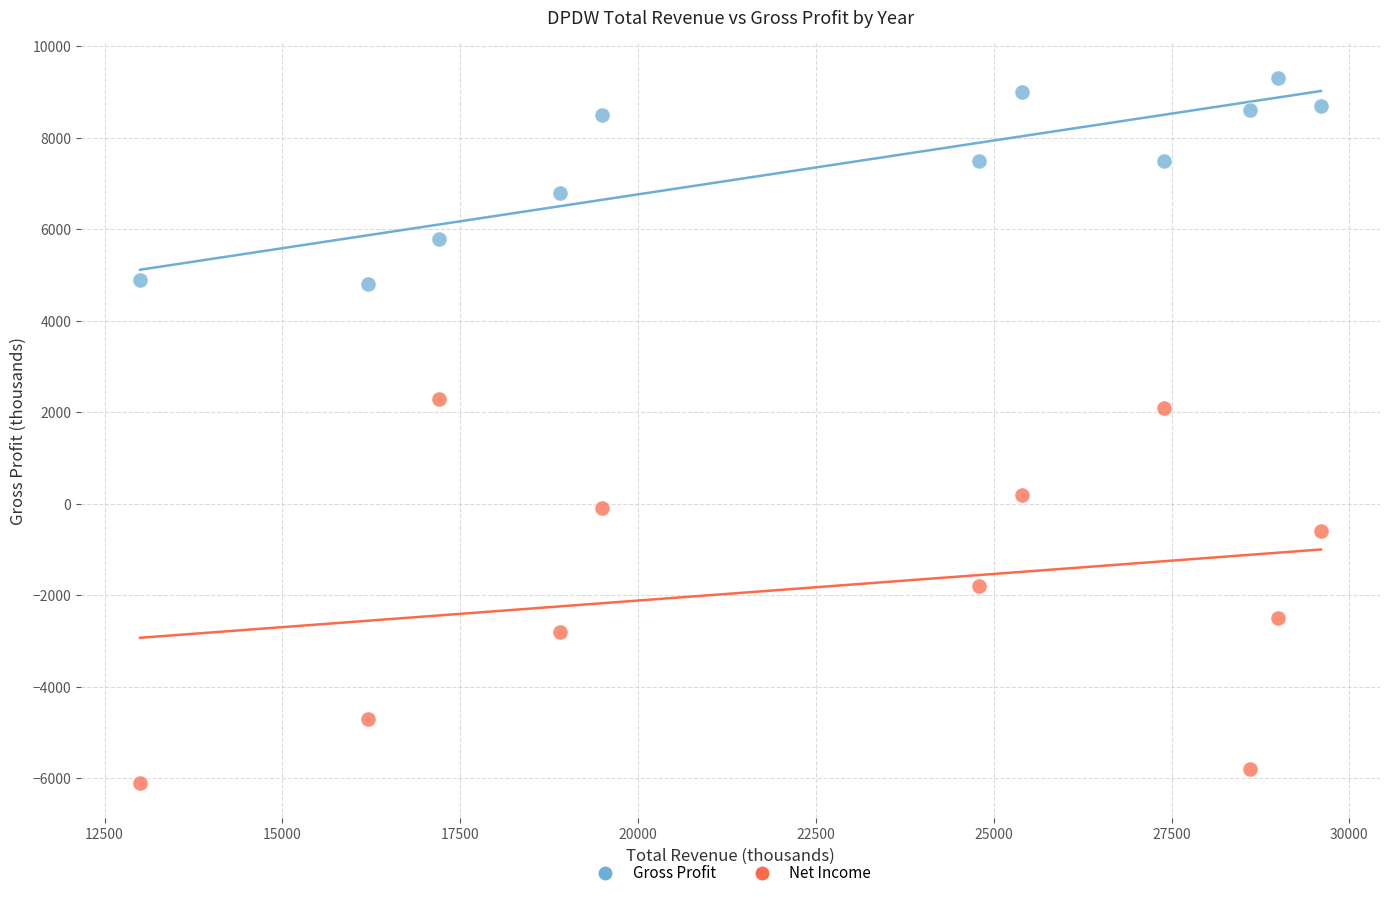

Across all data points, what is the range of Y values (max minus min)?

15400